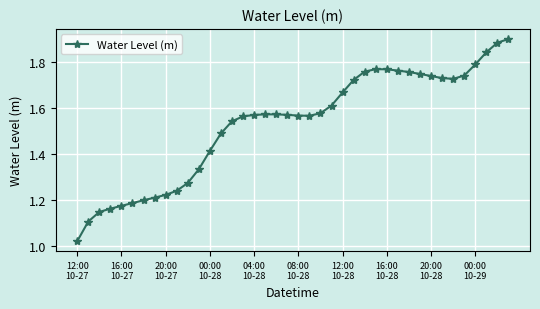

True or false: there are more than 1 points higher than both neighbors.

True